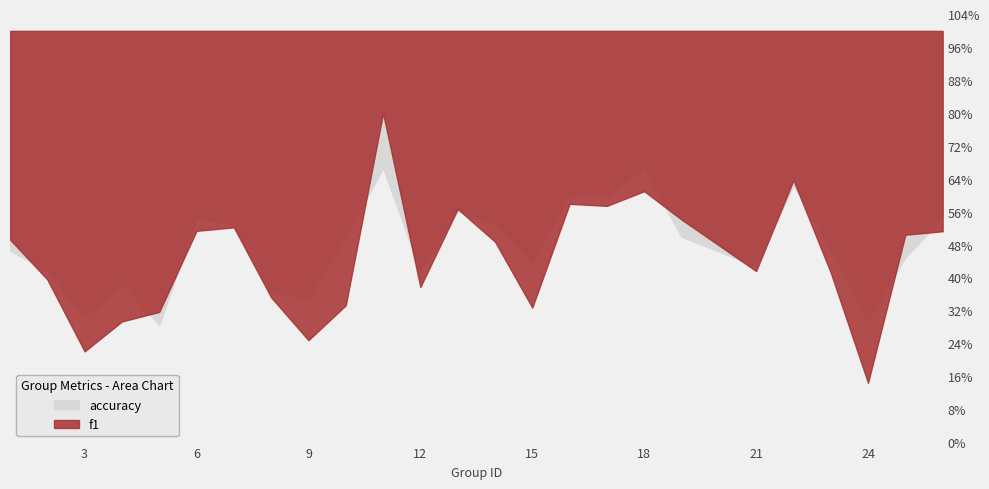

Count the number of data series in this chart.

2